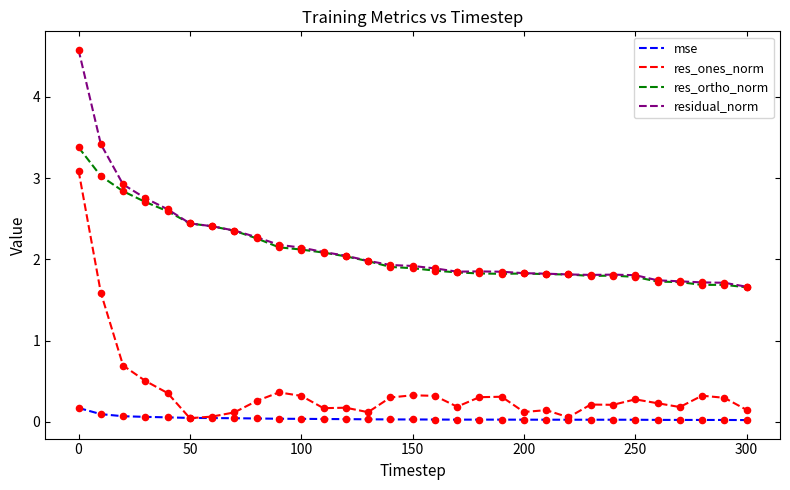

Which series has the widest spread of values?

res_ones_norm